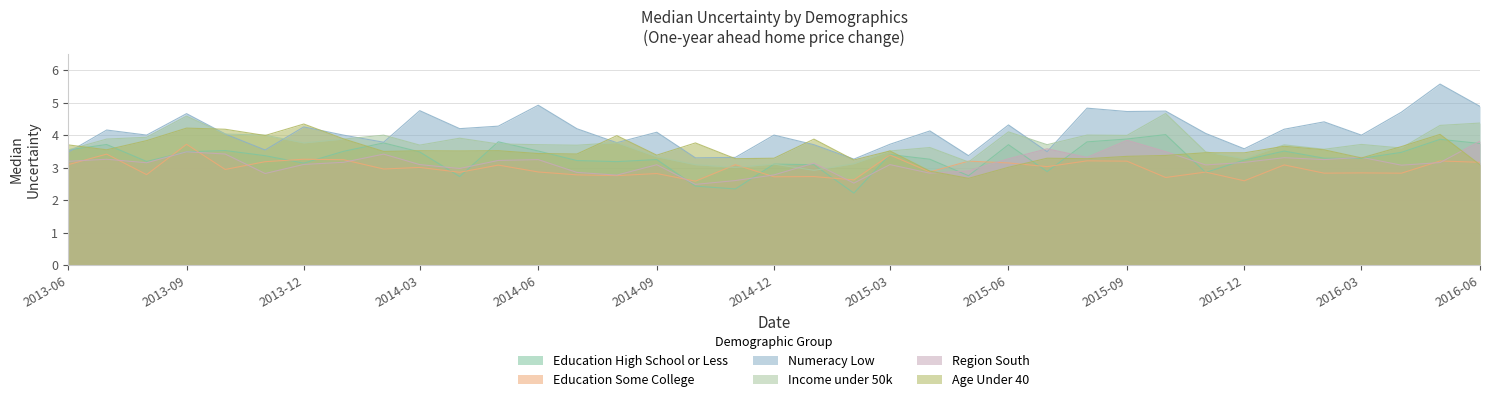

How many interior local valleys does the Region South series have?

11